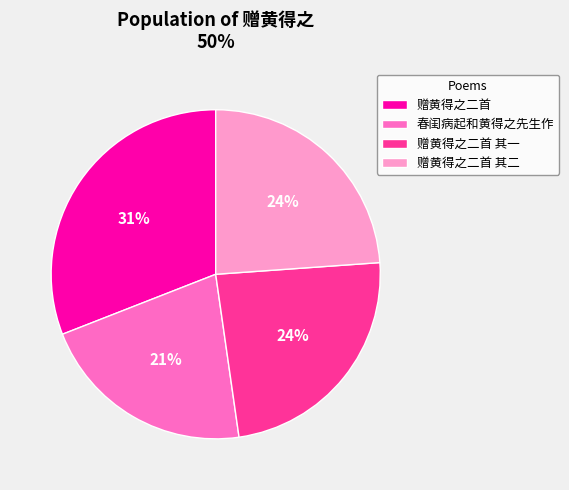

Is there a majority slice in this chart?

No